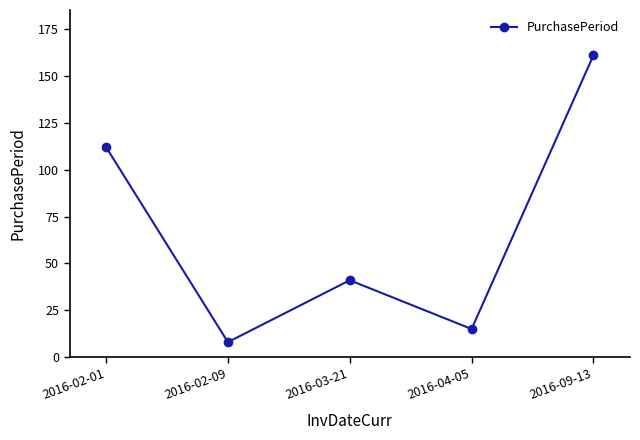

Does the chart display data point markers on the line(s)?

Yes